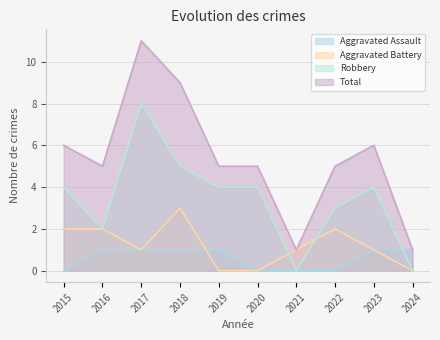

Count the Robbery values in the range 2 to 4.

6